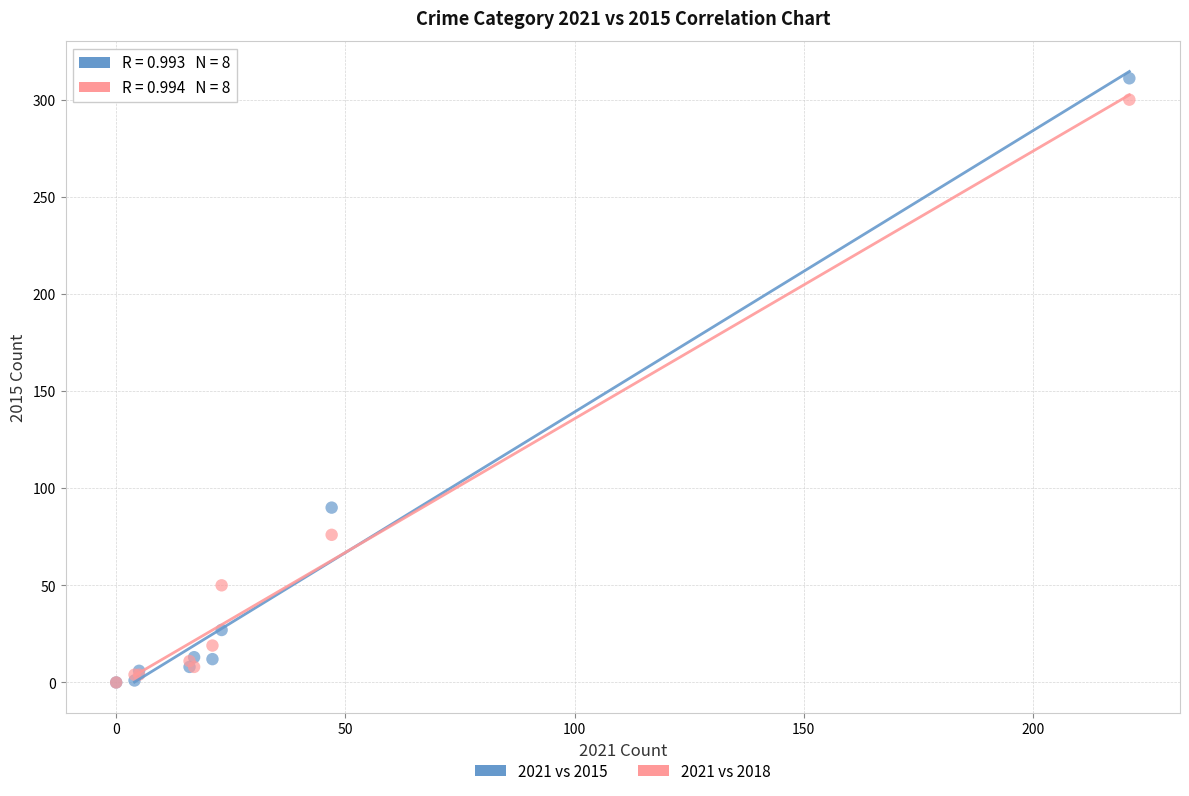

Across all series, what Y value is closest to 155?

90